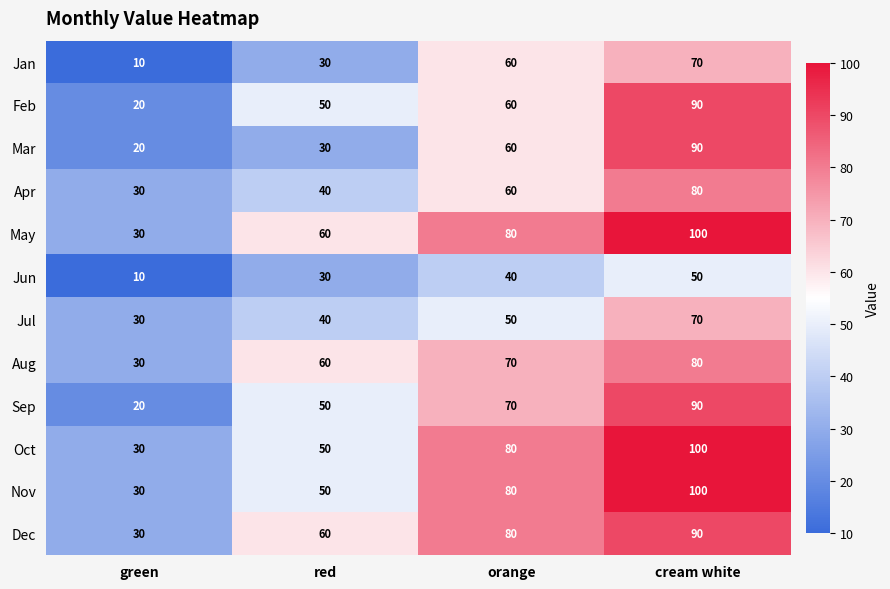

What is the difference between the highest and lowest values at orange?

40